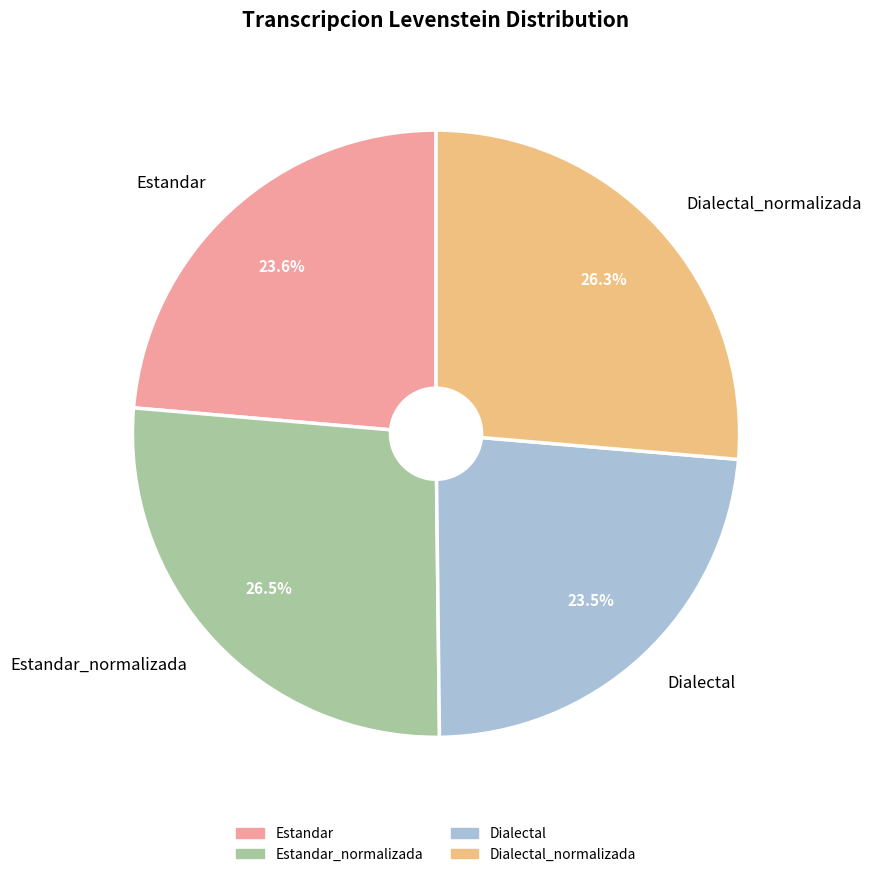

Does Dialectal_normalizada account for over 50% of the chart?

No